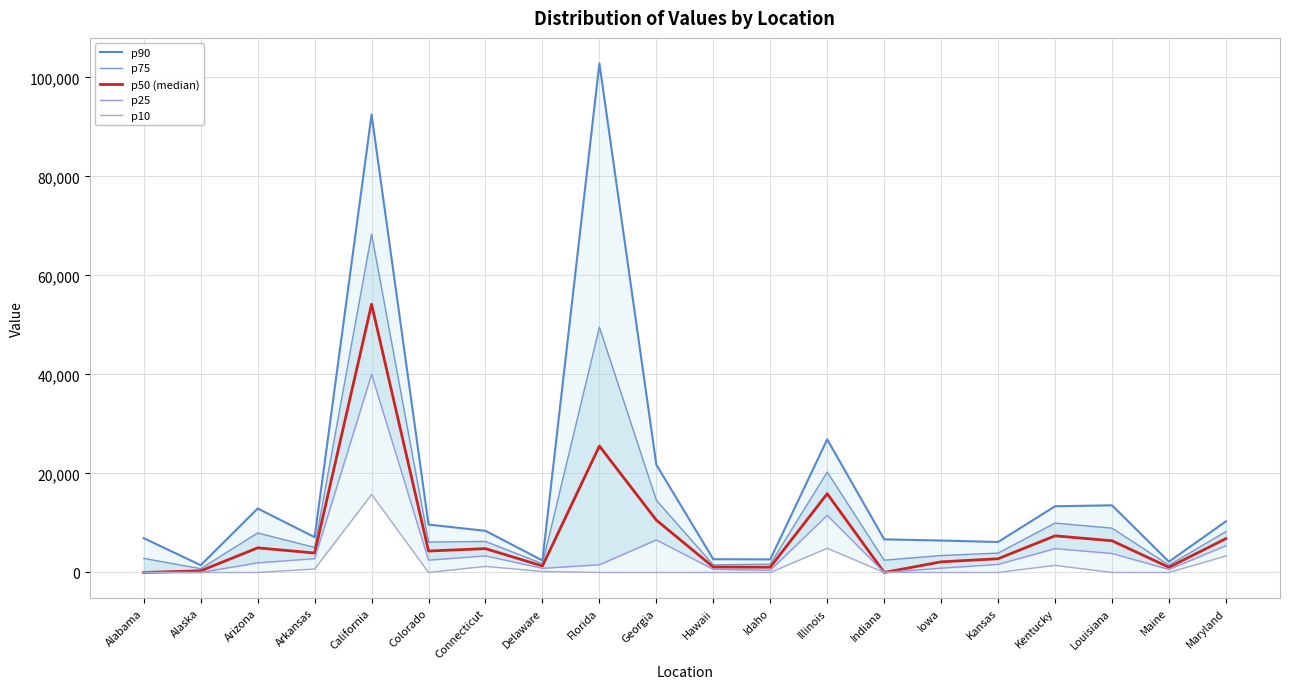

At which label is p75 closest to 34559?

Illinois